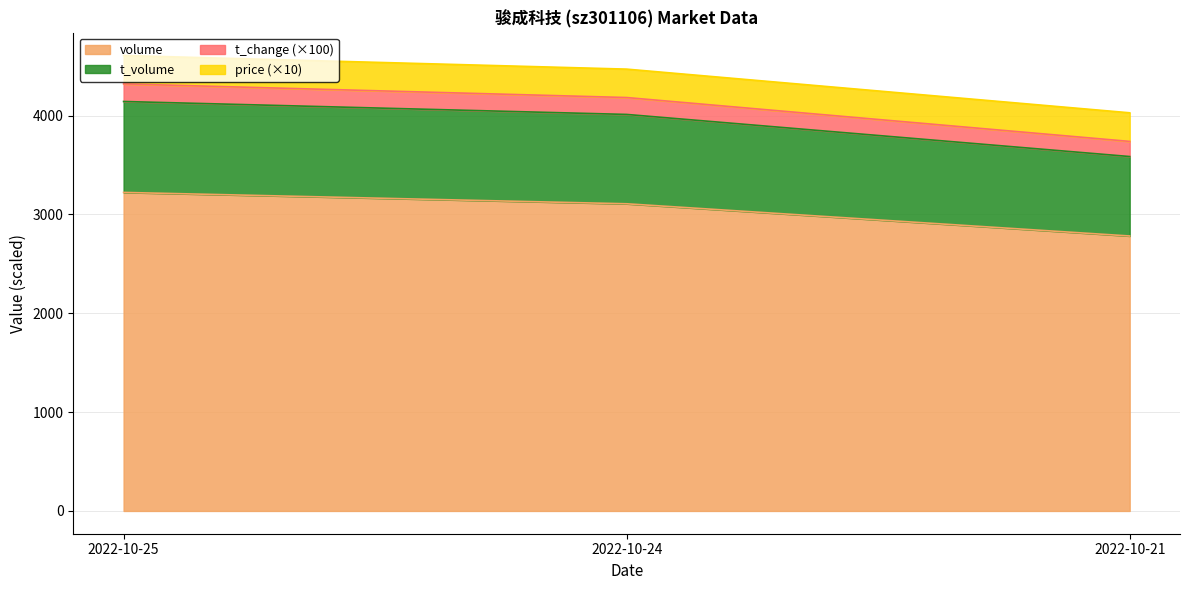

What is the approximate value of volume at 2022-10-24?

3108.0